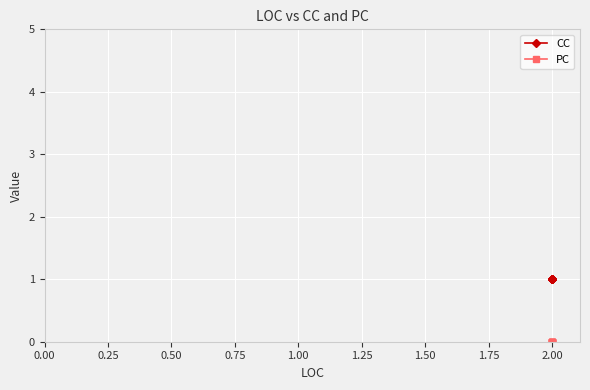

Reading right to left, list all the values displayed in this chart.

CC: 1	1	1	1	1	1	1	1
PC: 0	0	0	0	0	0	0	0